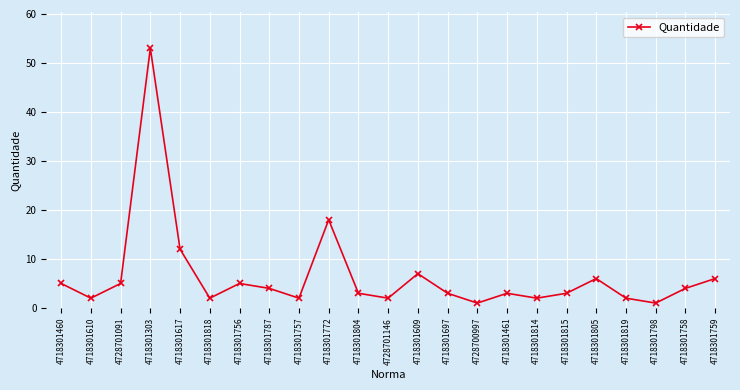

What is the difference between the values at 4718301818 and 4718301303?

51